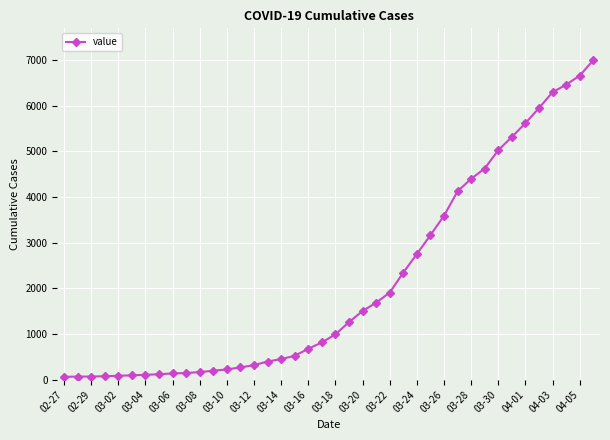

What is the maximum value shown in the chart?

6995